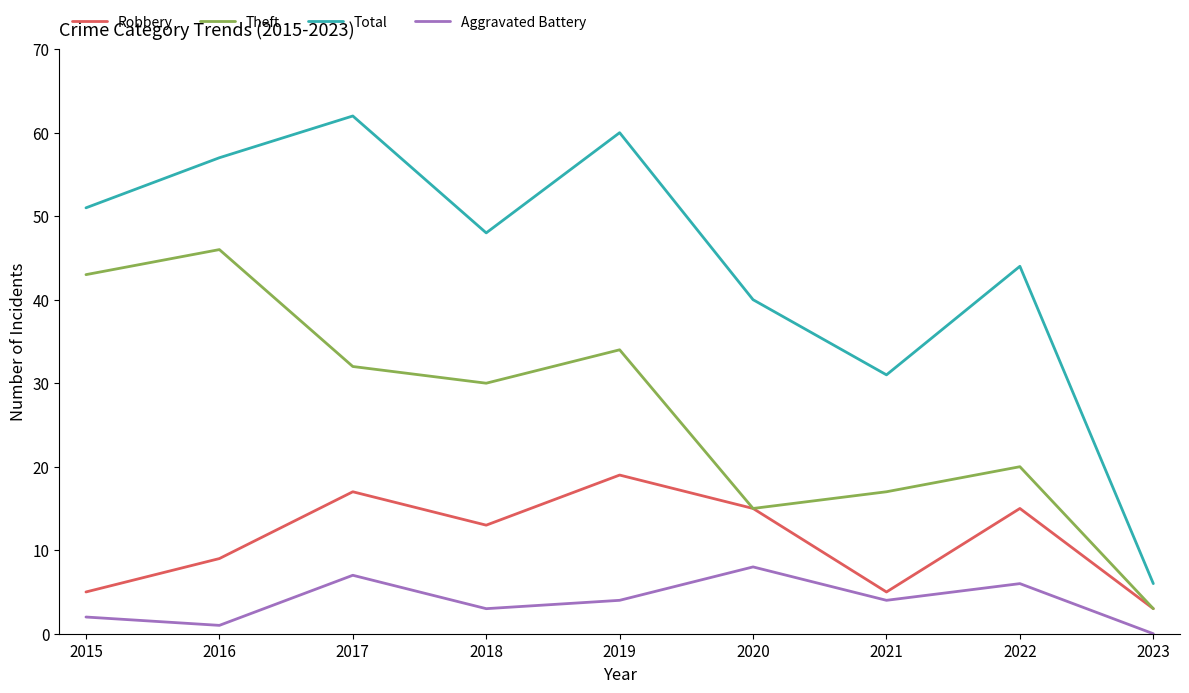

What is the total value across all series at 2022?

85